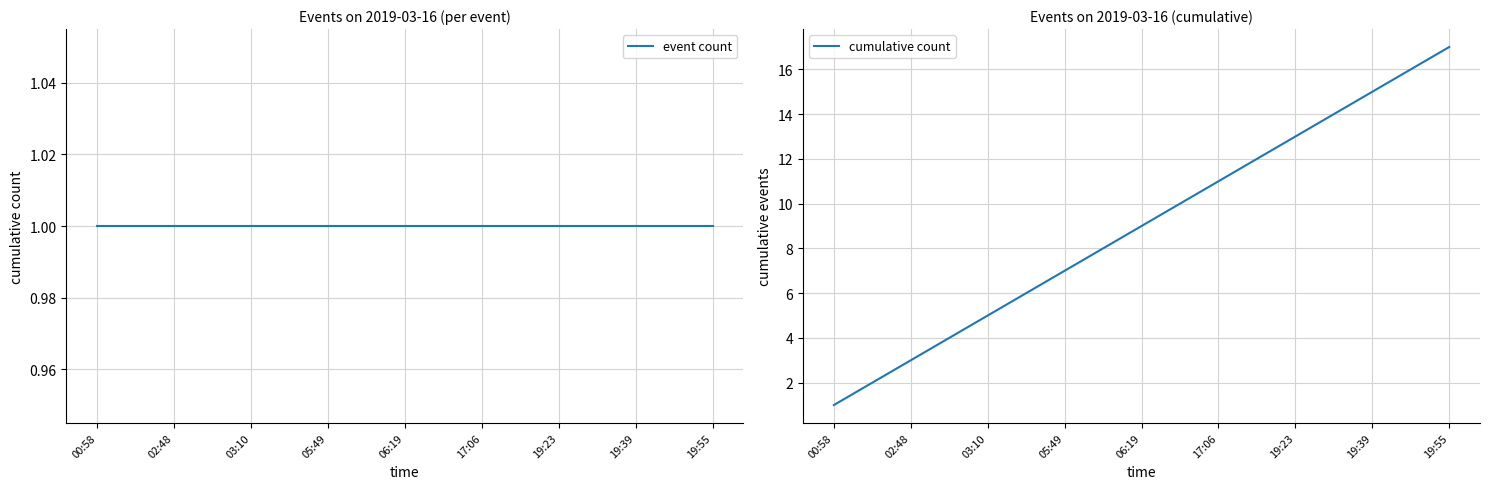

True or false: event count and cumulative count cross at least once.

False